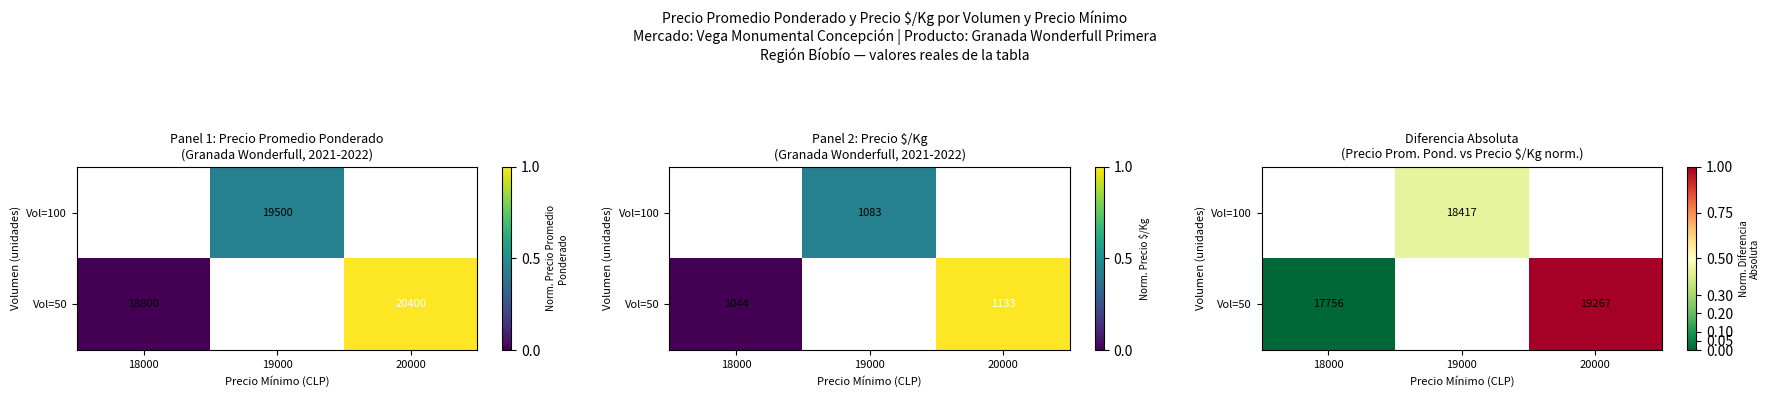

Count the Vol=50 values in the range 0 to 1.

2